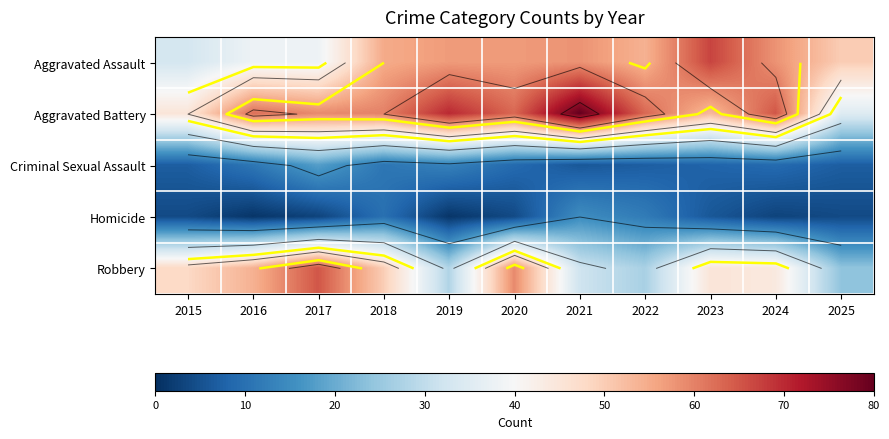

The value of Criminal Sexual Assault at 2017 is 18. True or false?

True